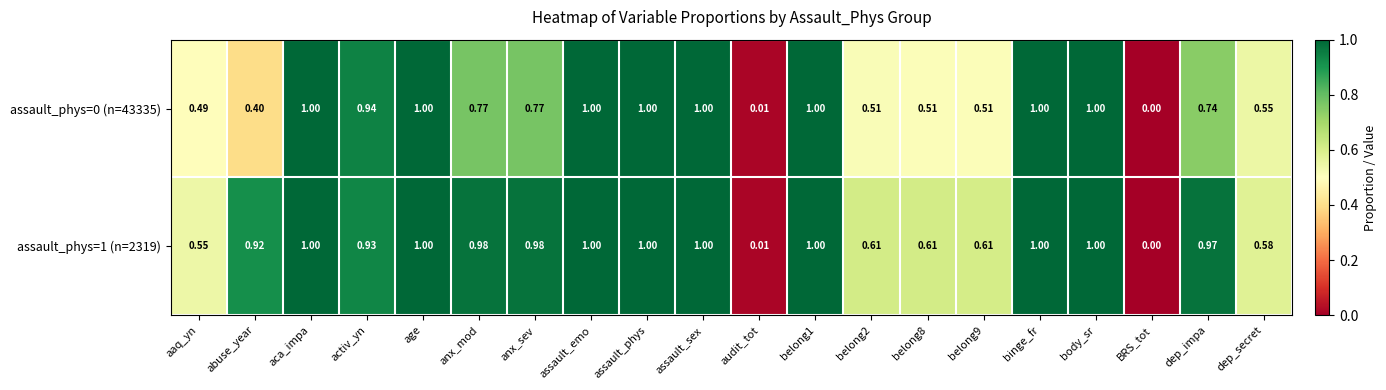

Is the value of assault_phys=0 (n=43335) at anx_mod greater than the value of assault_phys=1 (n=2319) at age?

No